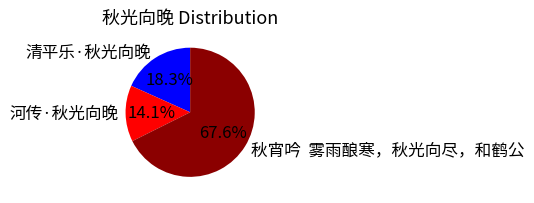

Does any single category account for the majority?

Yes